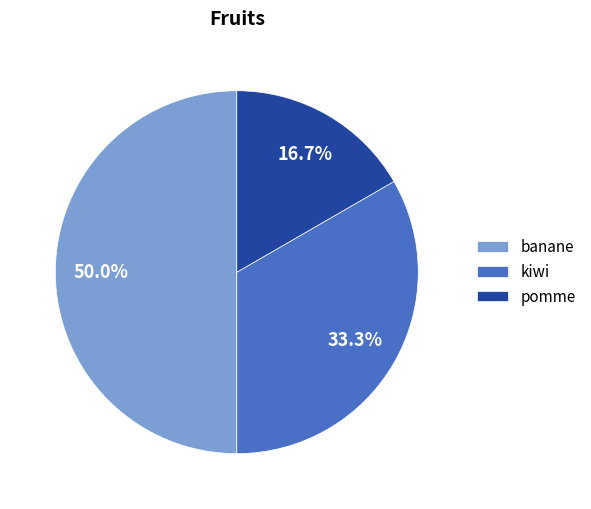

To the nearest percent, what is the combined percentage of banane and pomme?

67%